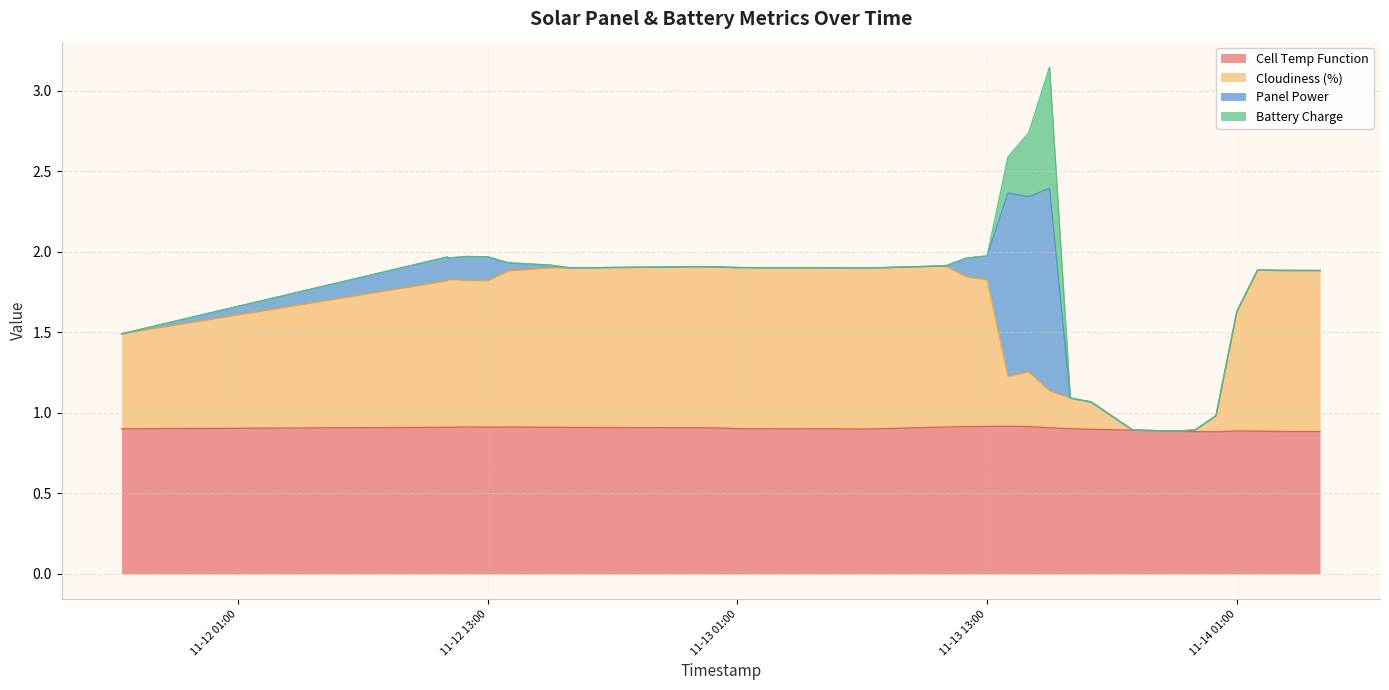

How many Cell Temp Function values are between 0 and 1?

40